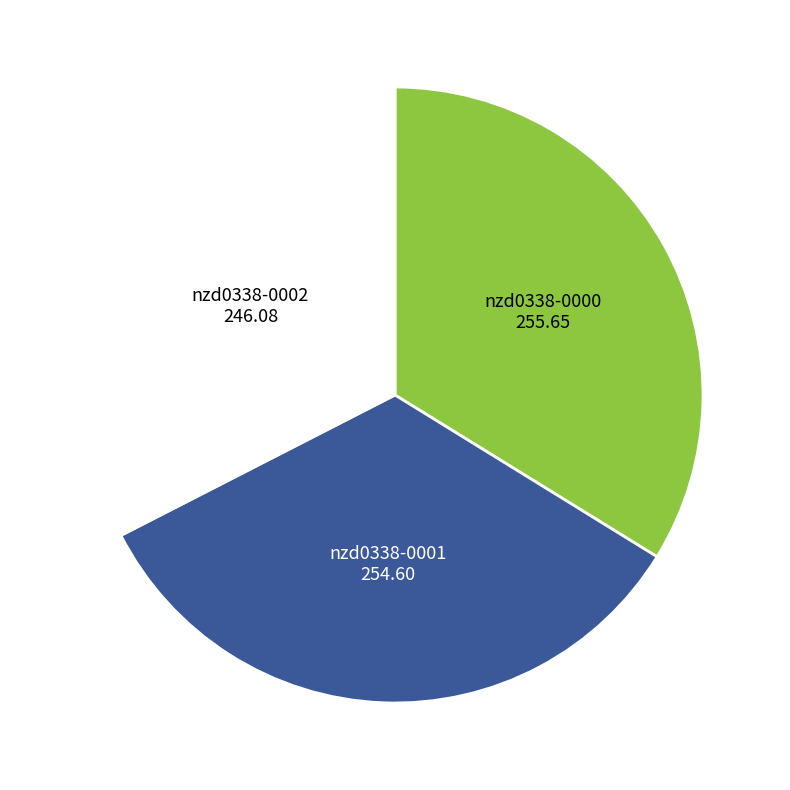

Is there a majority slice in this chart?

No